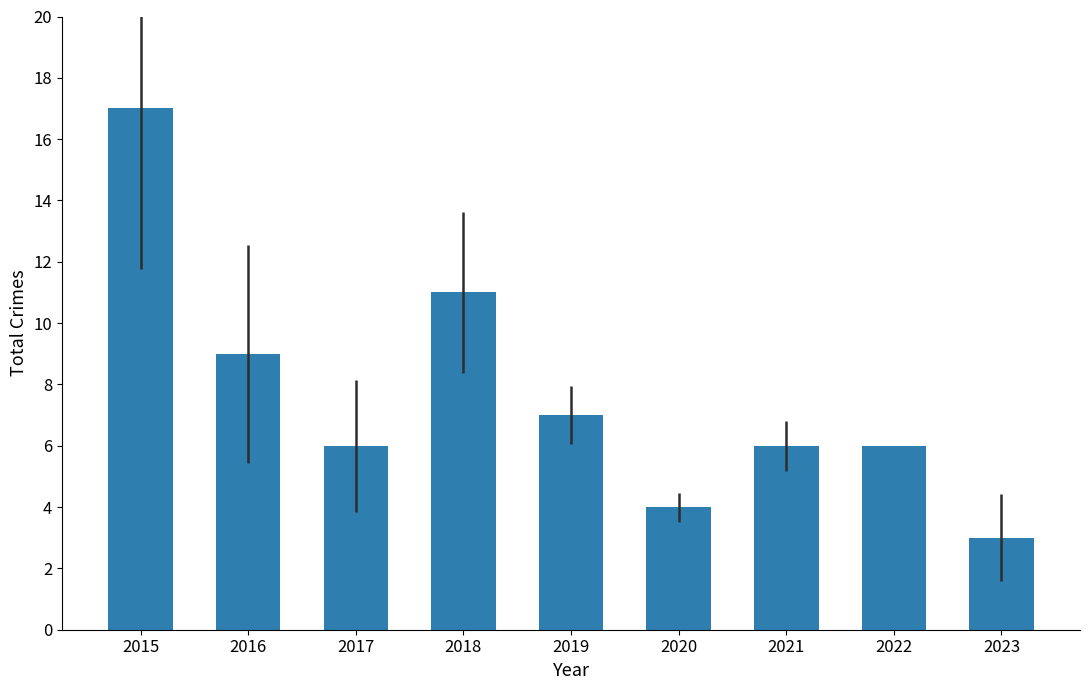

Which category has the highest value across all series?

2015